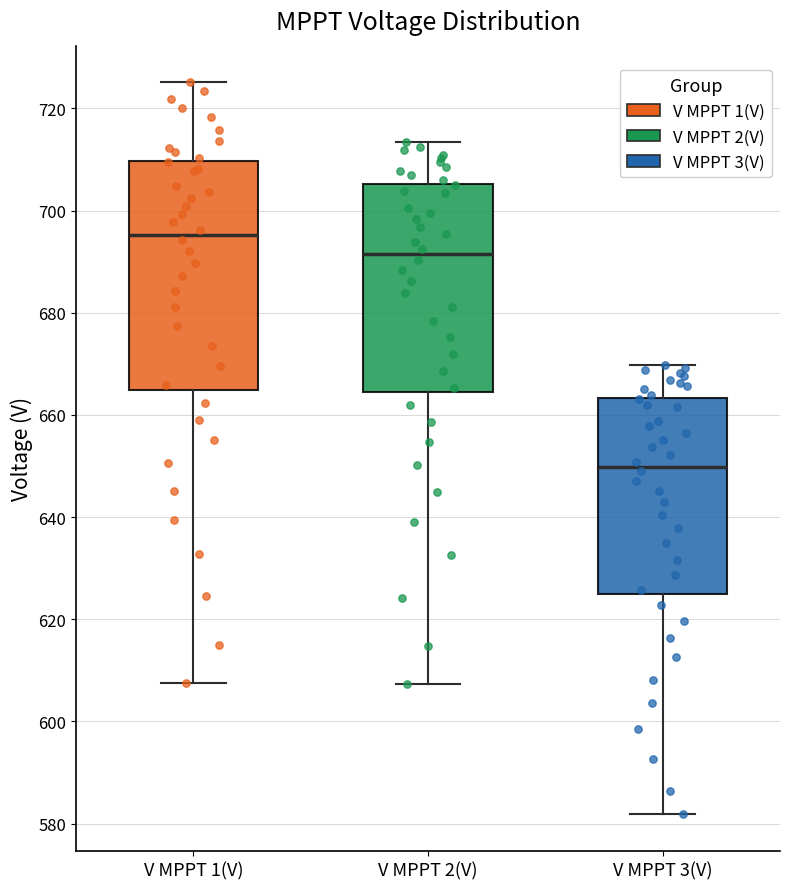

Where does the upper whisker of the box for V MPPT 1(V) end on the y-axis? The values are not printed on the chart, so give them approximately, as read against the axis.

726